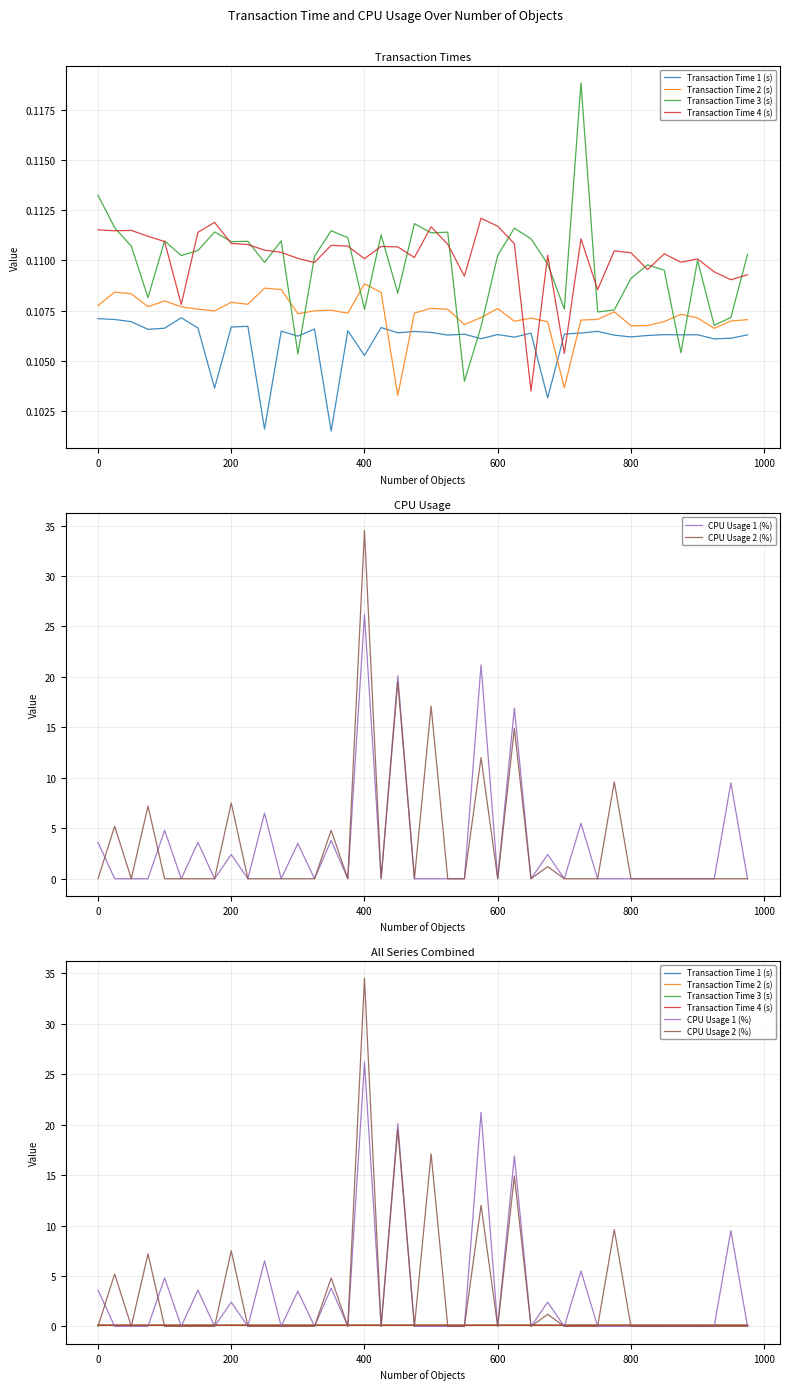

The value of Transaction Time 4 (s) at 1000 is 0.1. True or false?

True